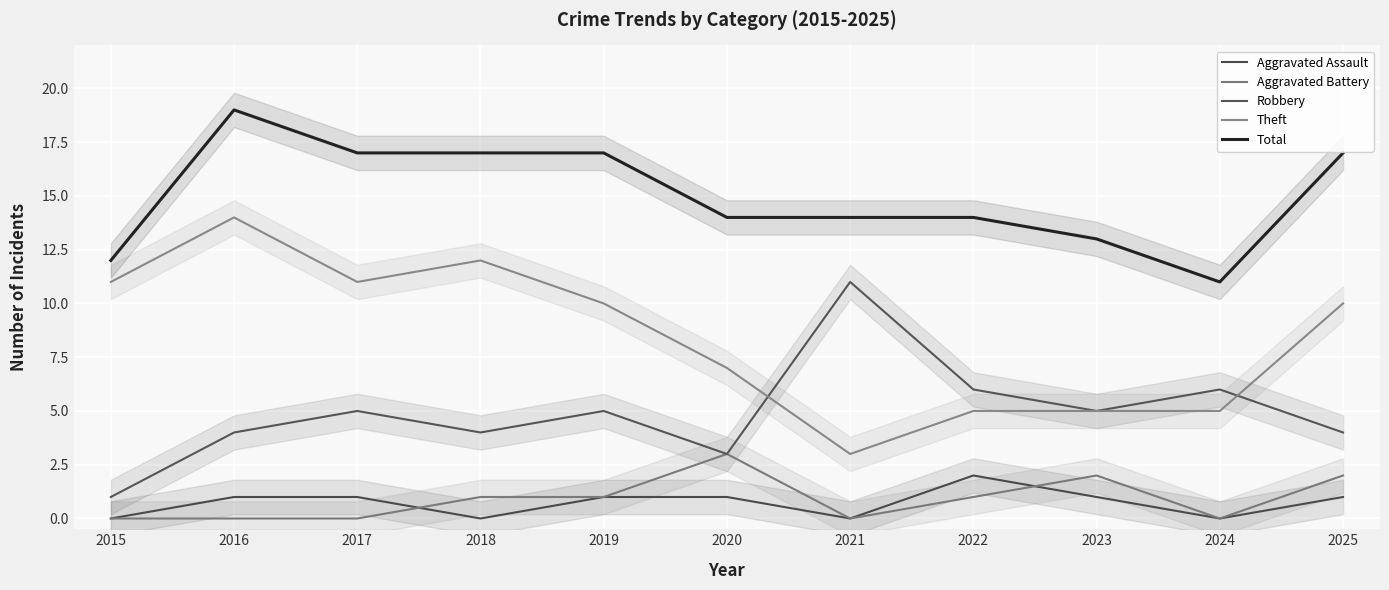

What is the maximum value for Aggravated Battery?

3